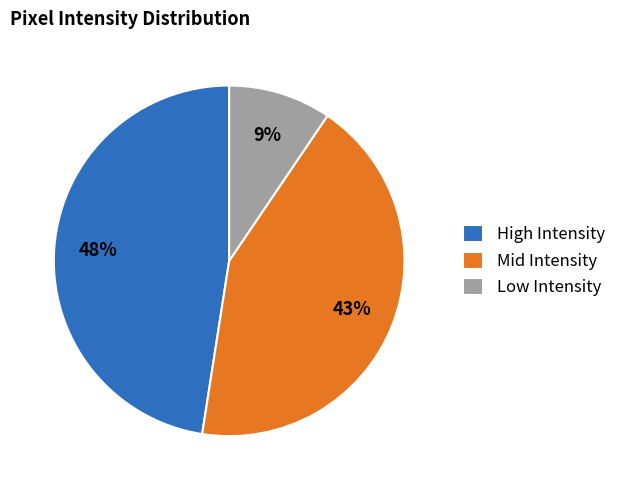

To the nearest percent, what portion does Low Intensity represent?

9%